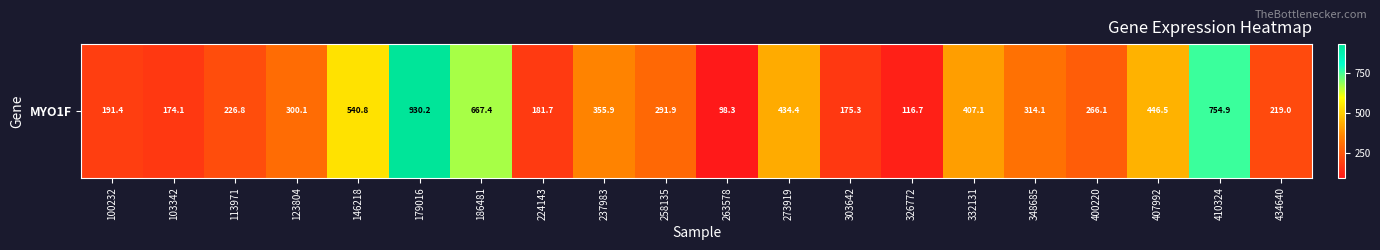

True or false: the data shows 175.3 at 303642.

True